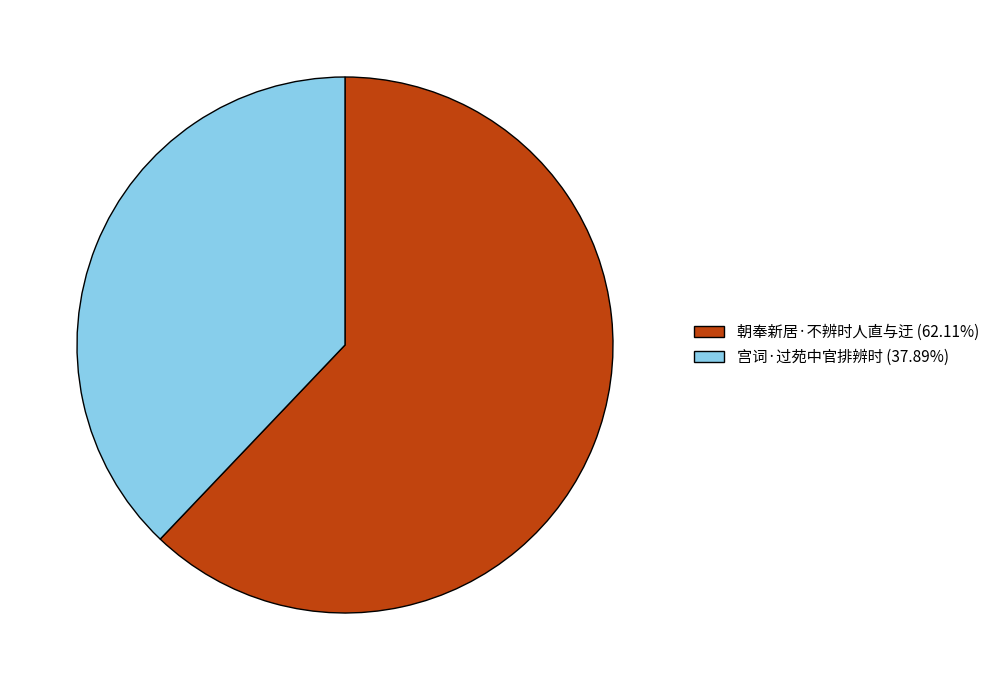

Which category accounts for the majority?

朝奉新居·不辨时人直与迂